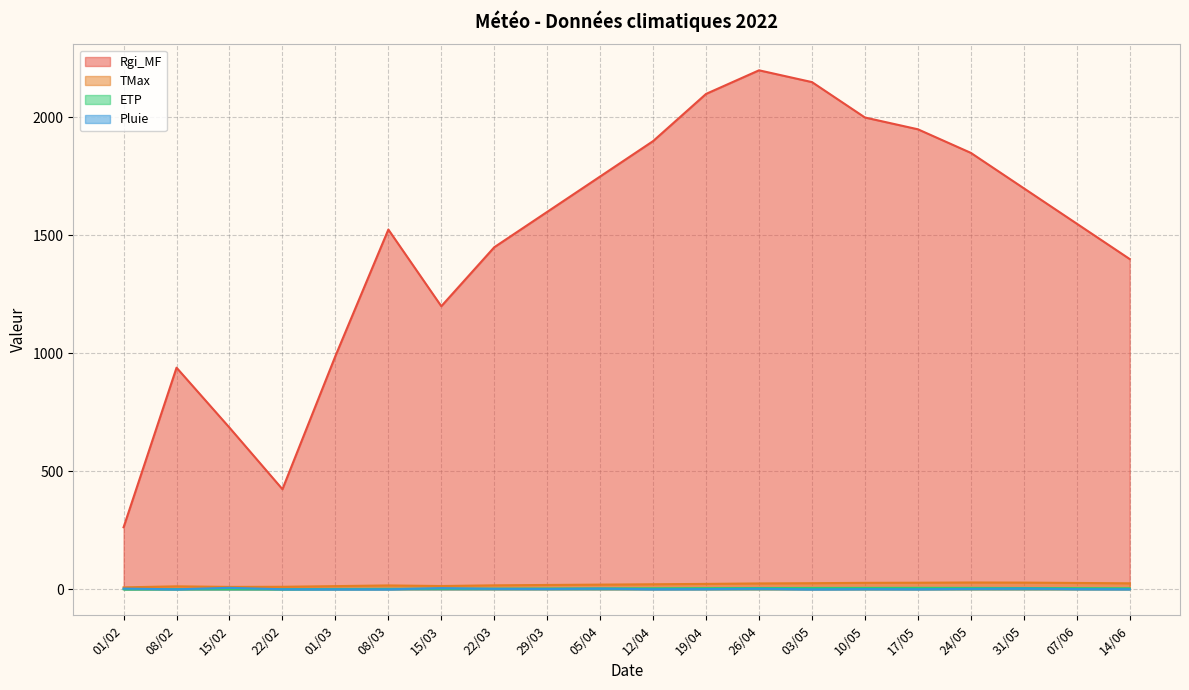

Count the number of categories in the chart.

20